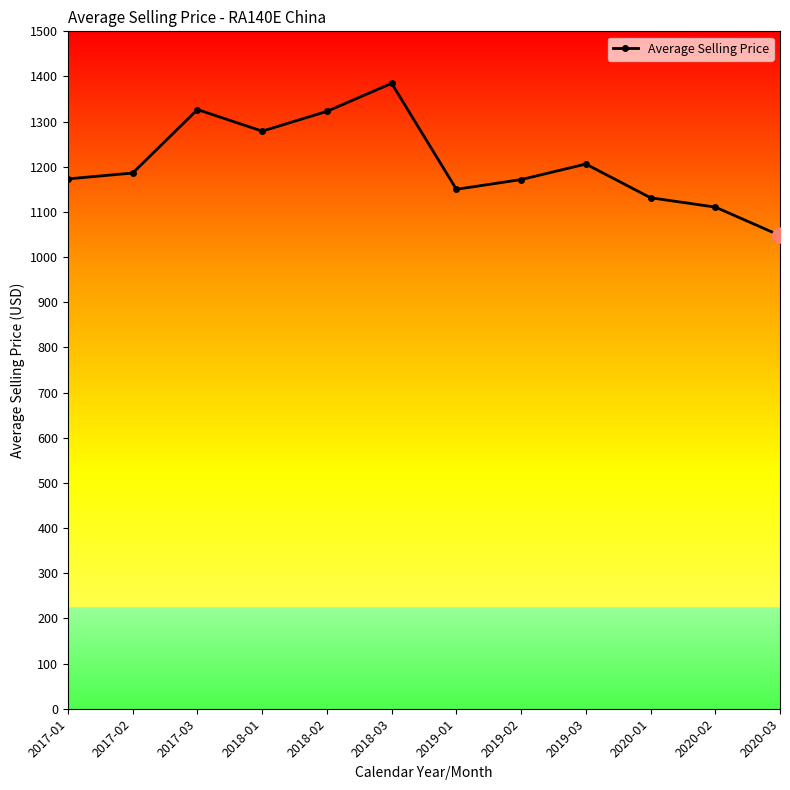

Approximately how many times larger is the value at 2019-03 compared to 2020-01?

1.1